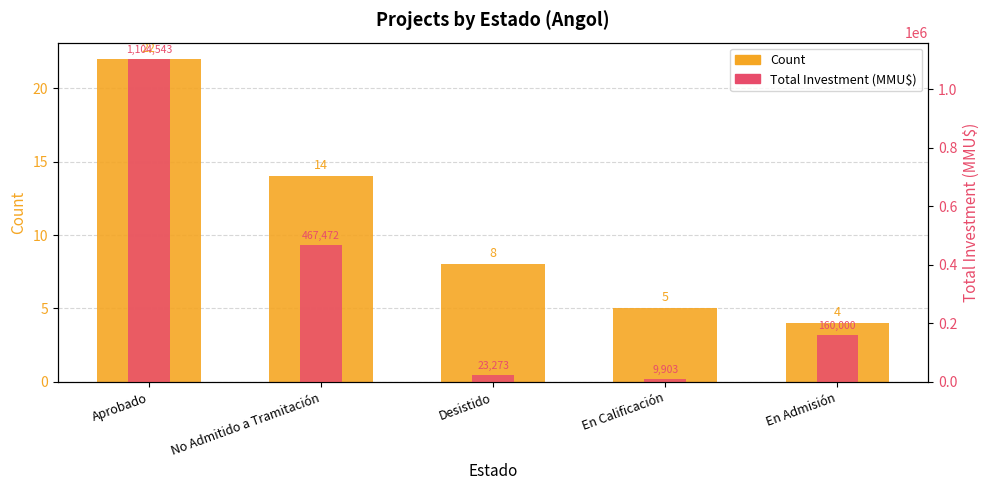

Reading right to left, extract all data points from this chart.

Count: 4	5	8	14	22
Total Investment (MMU$): 160000	9903	23273	467472	1104543